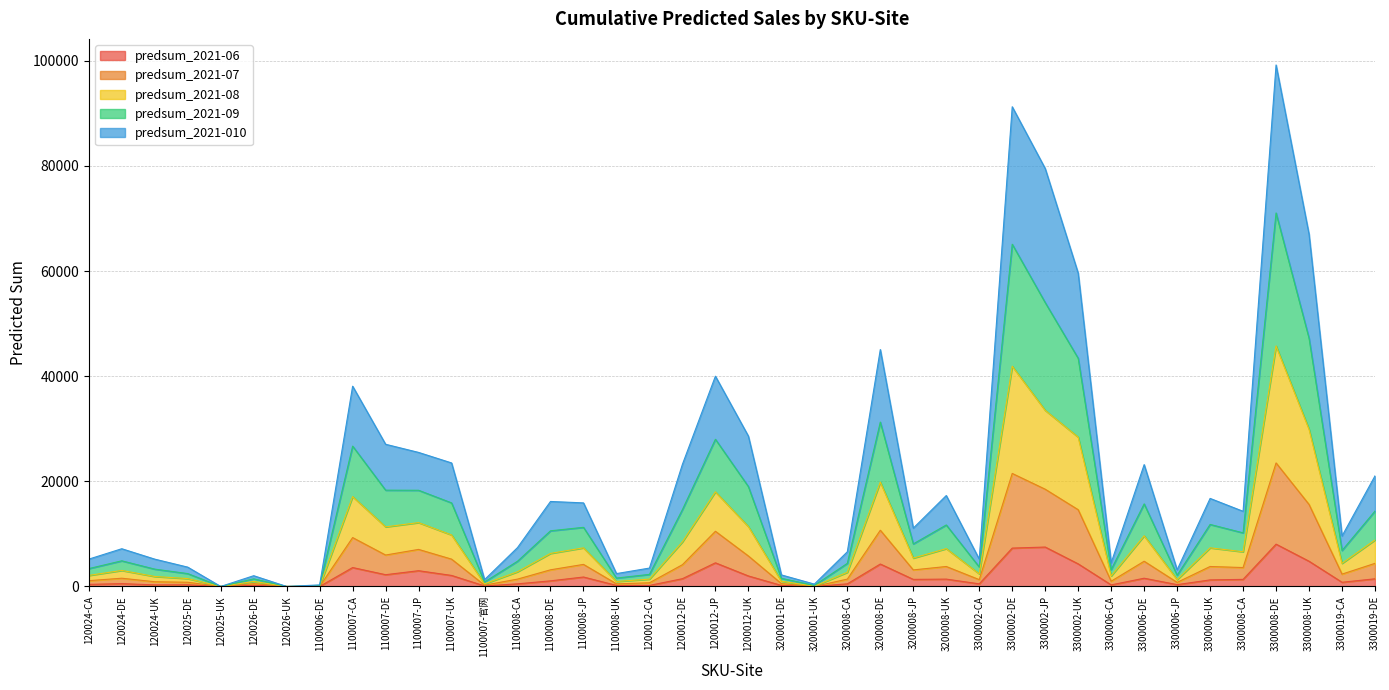

The value of predsum_2021-07 at 3300002-UK is 9827. True or false?

False